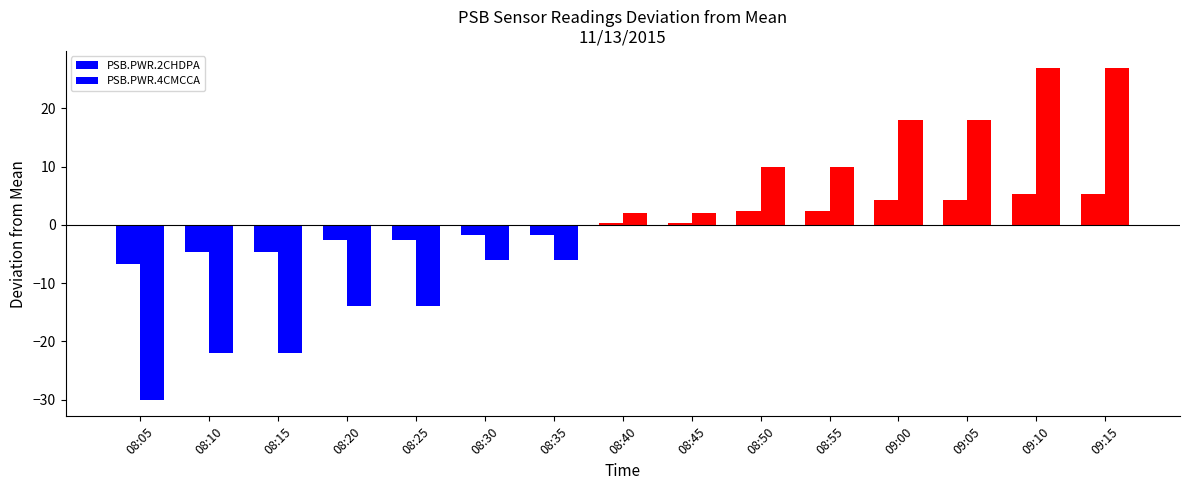

How many bars are there in each group?

2